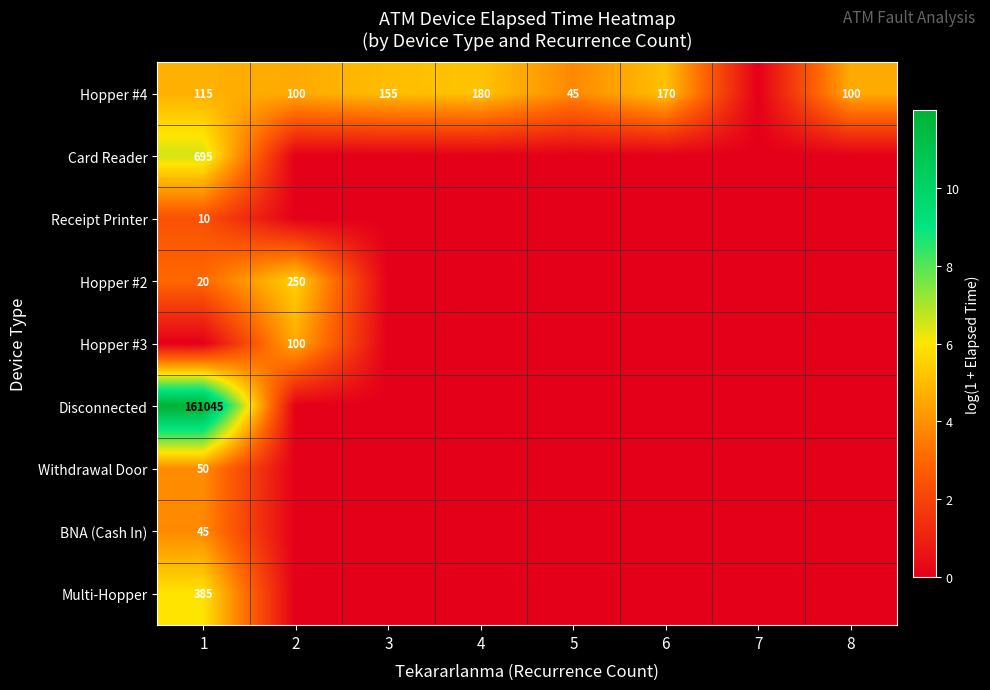

The value of Multi-Hopper at 1 is 191. True or false?

False